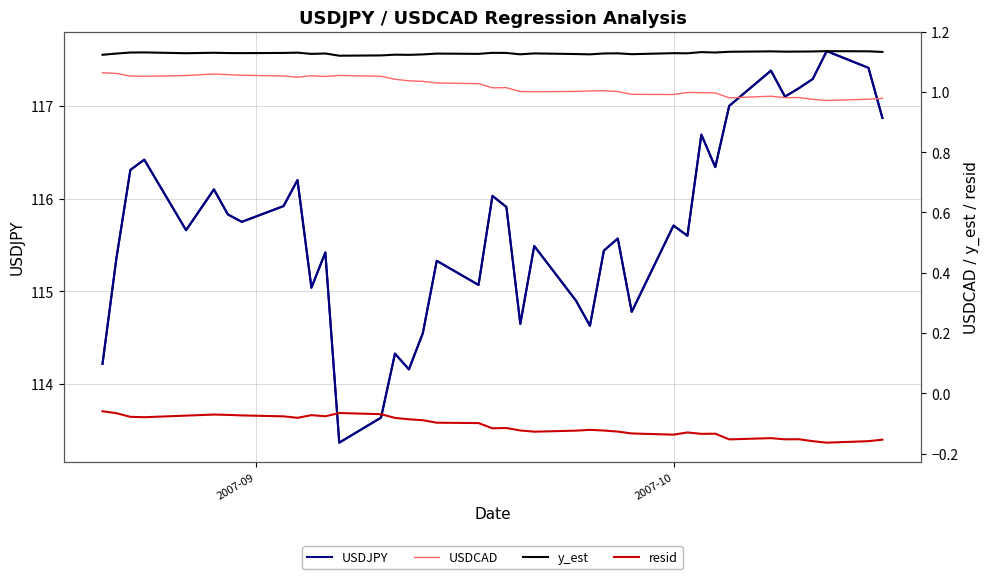

What are all the series names shown in the legend?

USDJPY, USDCAD, y_est, resid